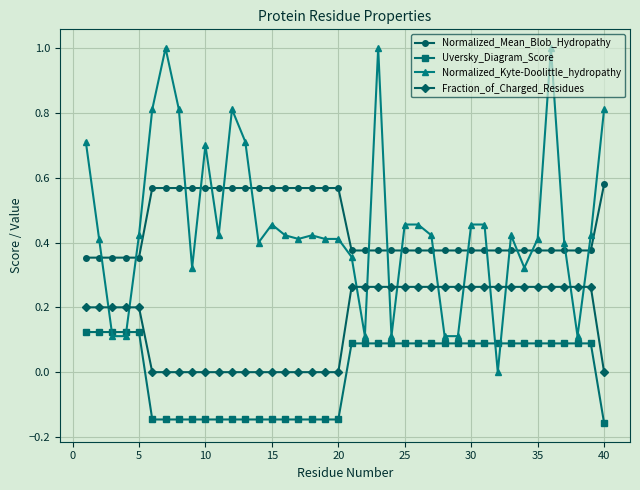

How many times do Normalized_Kyte-Doolittle_hydropathy and Uversky_Diagram_Score cross each other?

4